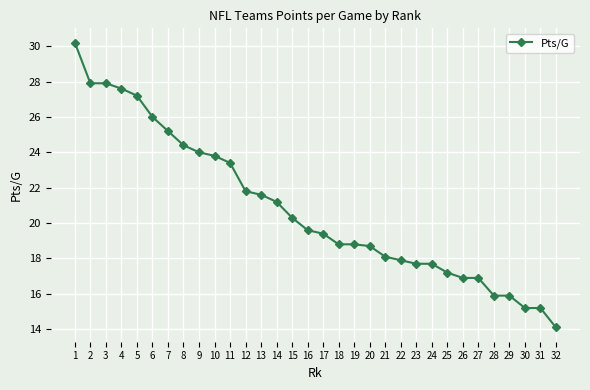

Which category has the highest value across all series?

1